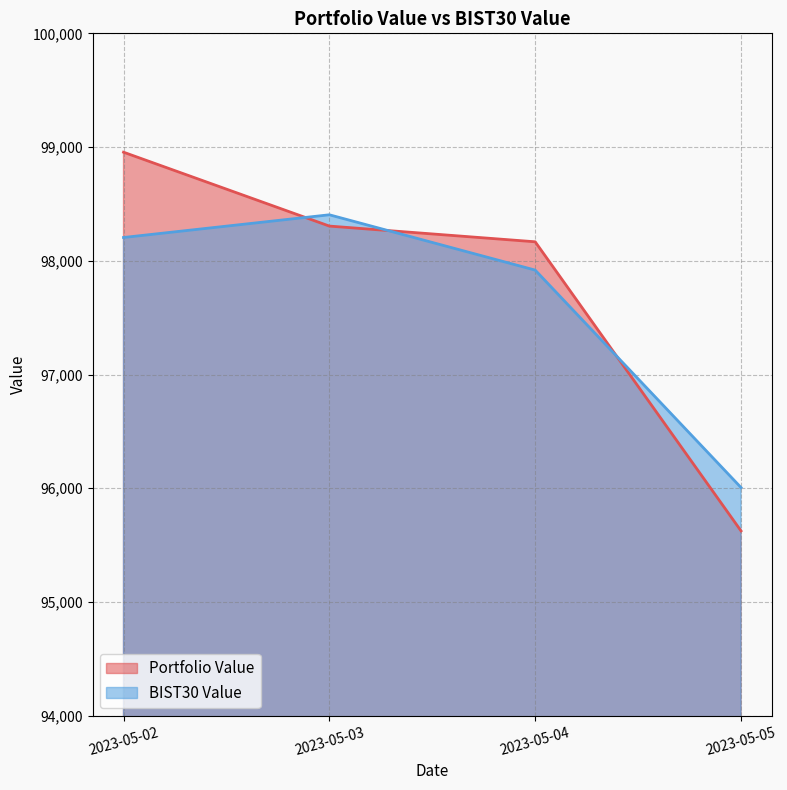

What is the value of the Portfolio Value point at the 2nd from the left?

98305.2